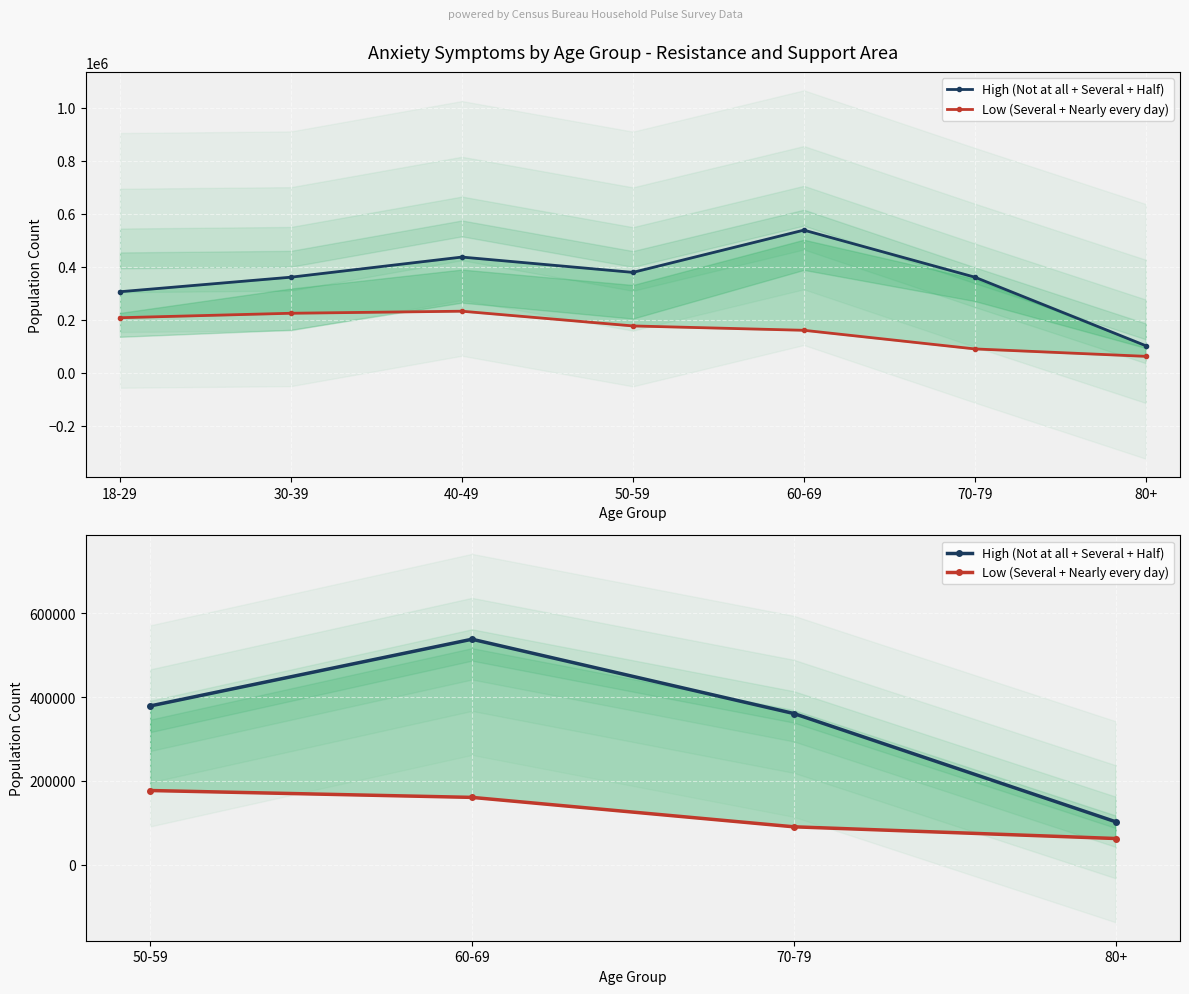

Which series changed the most between 70-79 and 80+?

High (Not at all + Several + Half)